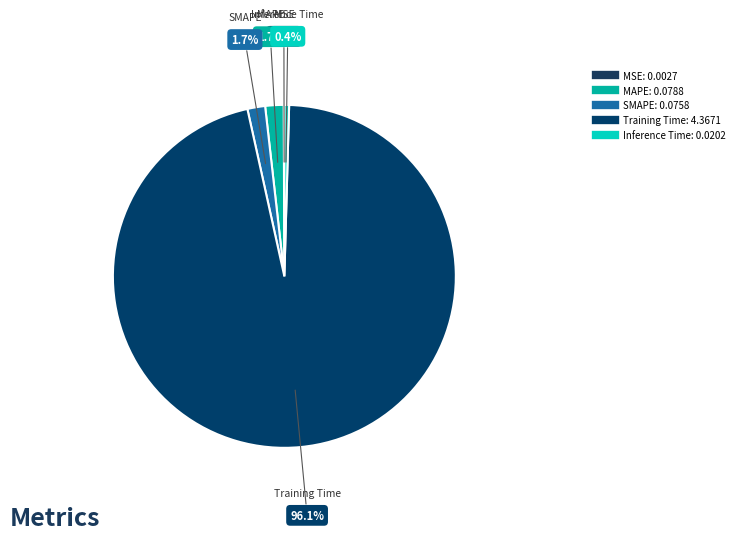

Does any single category account for the majority?

Yes